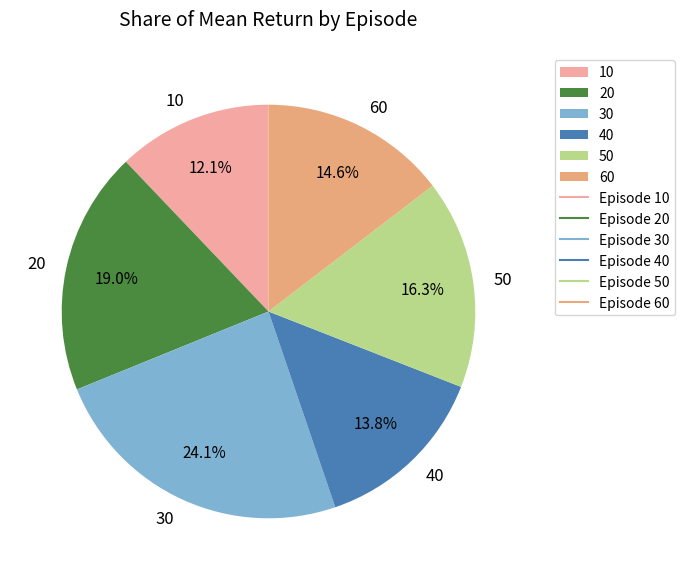

The 40 slice represents 14% of the pie. True or false?

True